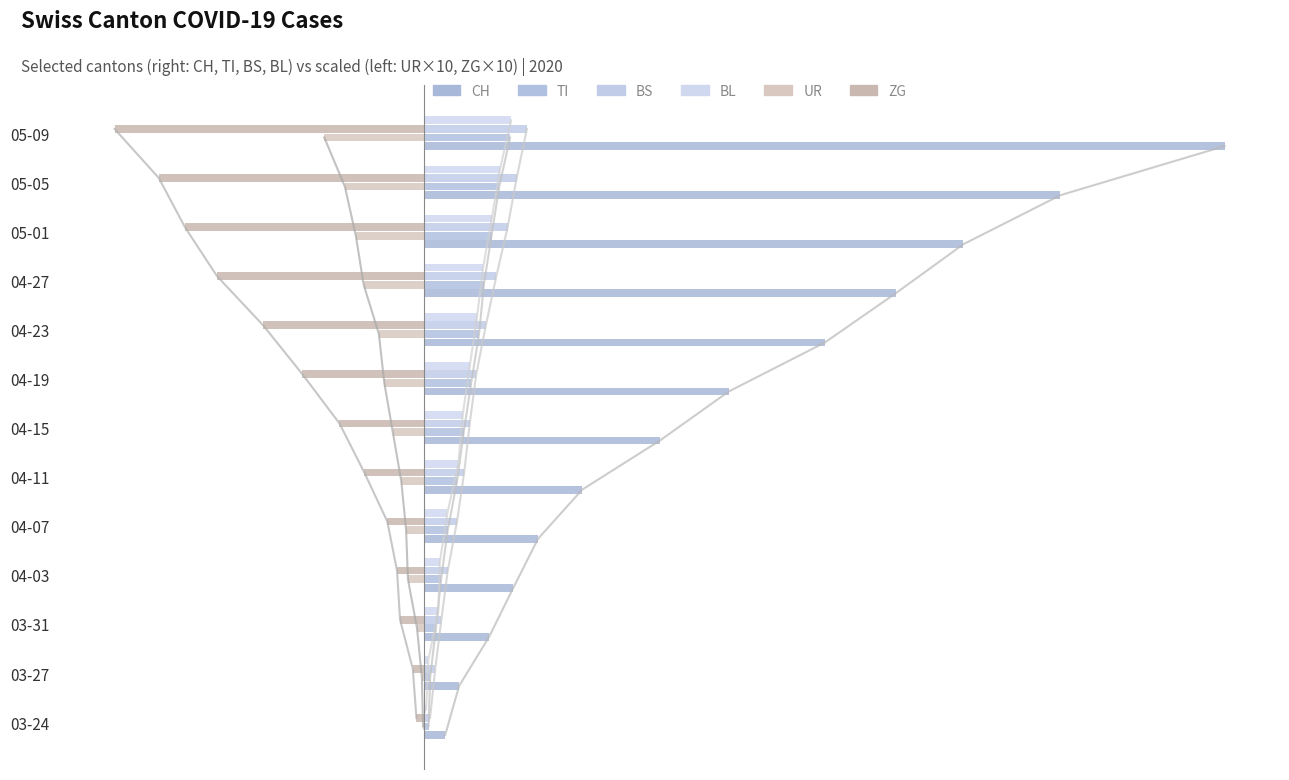

What is the total value across all series at 05-05?

8874